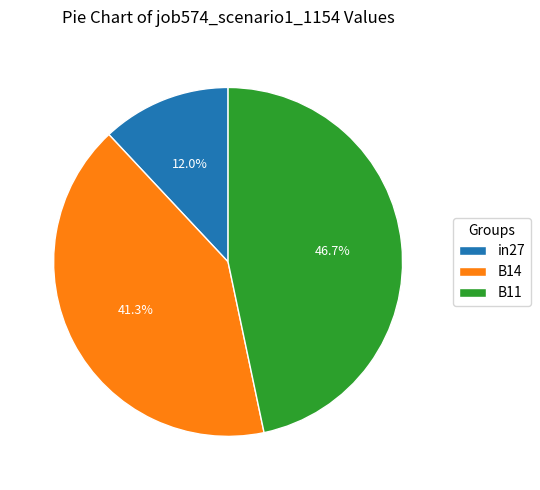

To the nearest percent, what is the average slice percentage?

33%